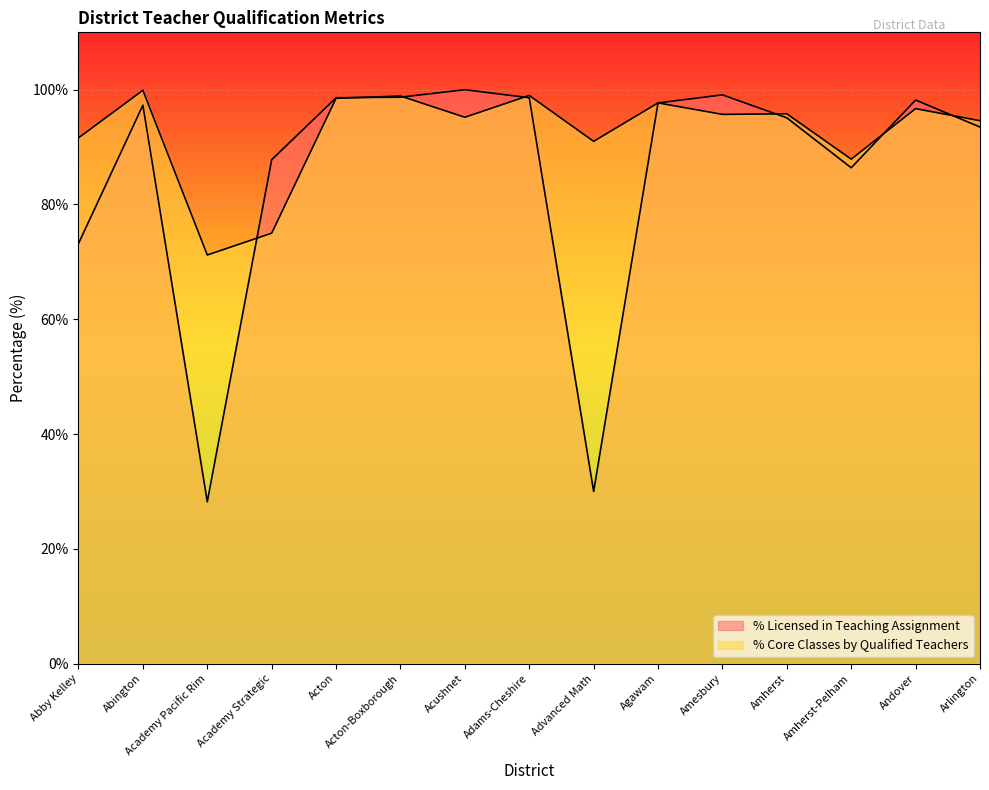

Which series changed the most between Academy Strategic and Arlington?

% Core Classes by Qualified Teachers